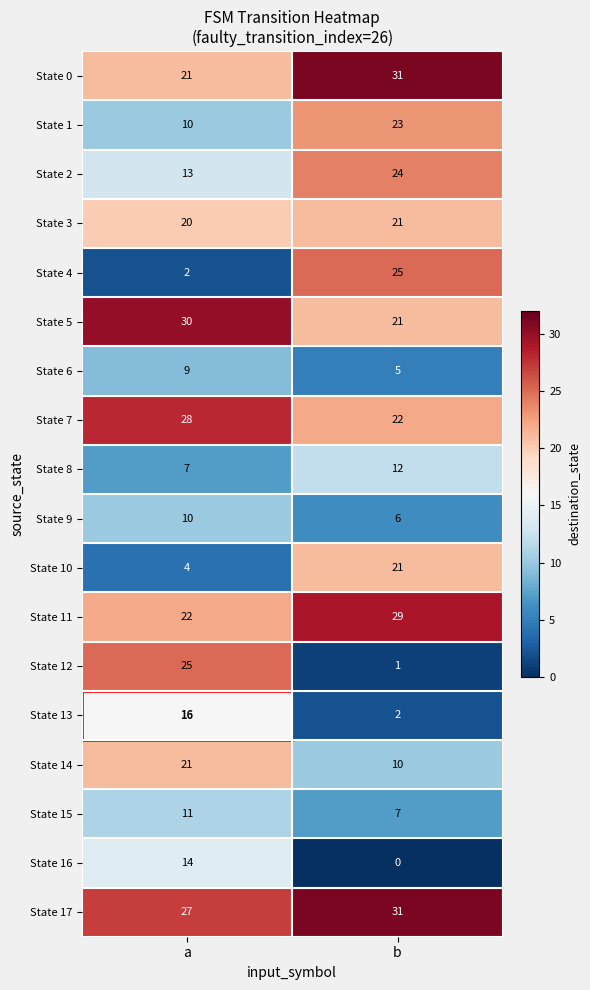

What is the spread (max minus min) of values at a?

28